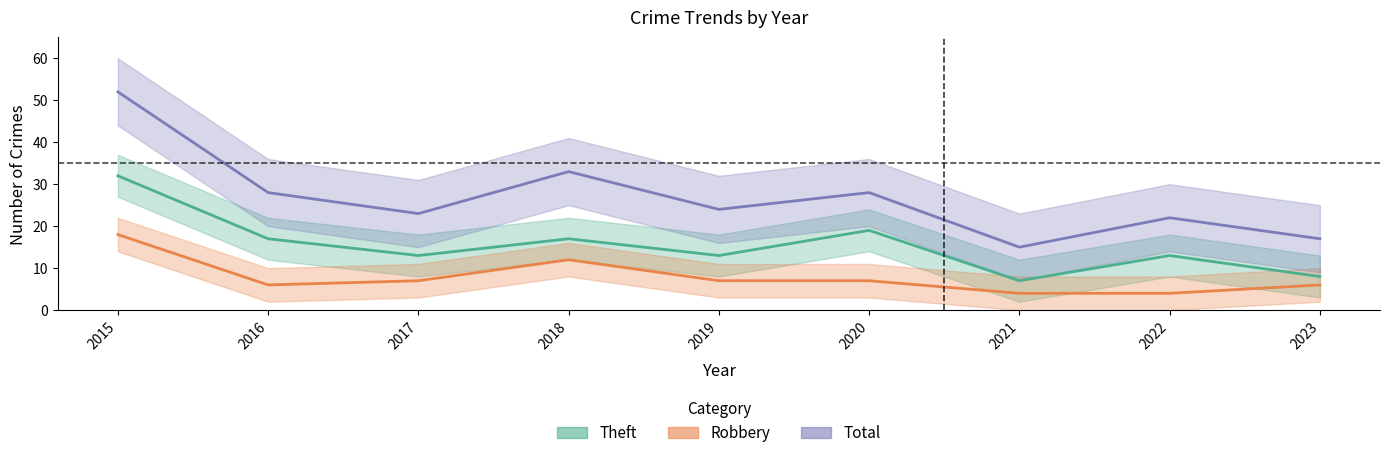

Which has a higher value, 2016 or 2020?

2020